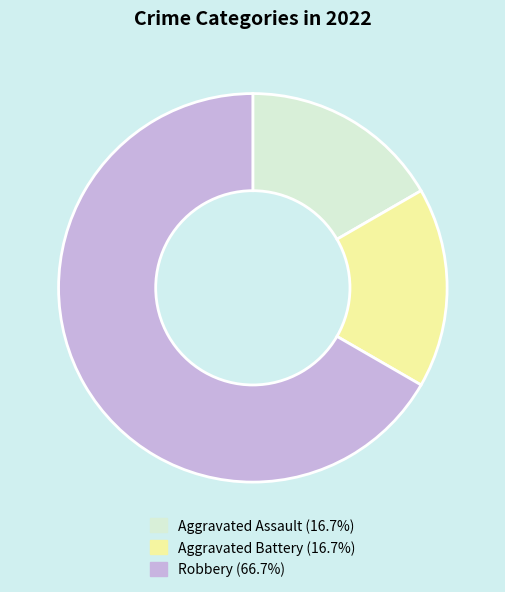

What is the ratio of the value at Aggravated Battery (16.7%) to the value at Aggravated Assault (16.7%)?

1.0